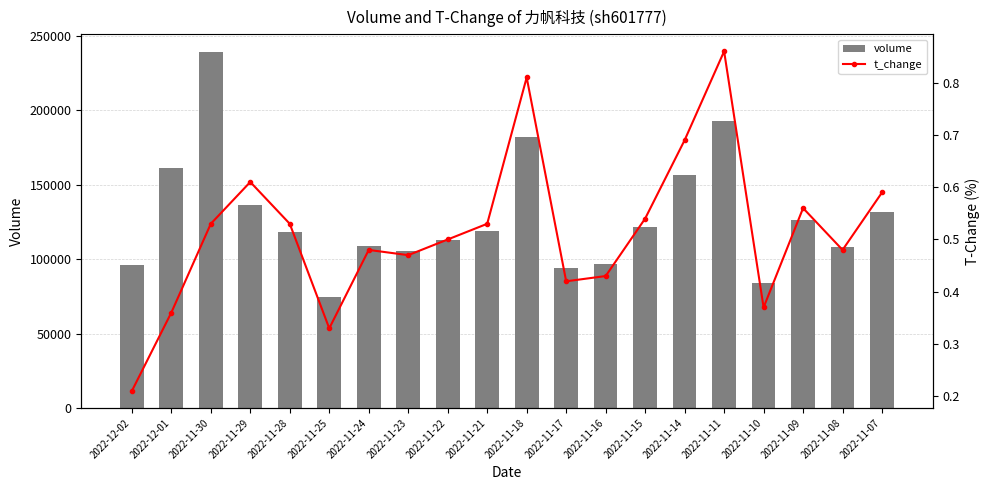

At 2022-11-09, list the series in order from largest to smallest.

volume, t_change